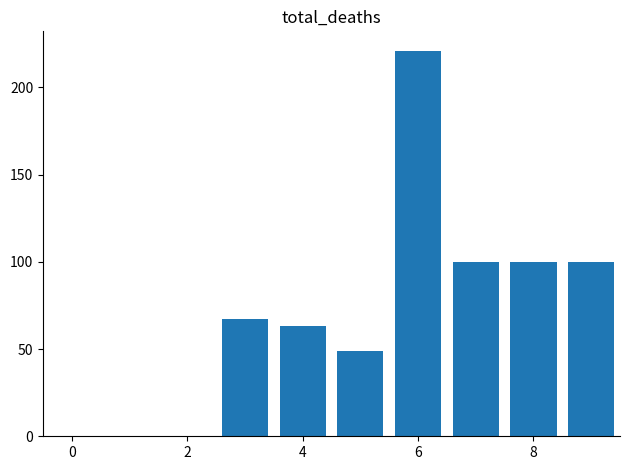

What is the sum of all values?

700